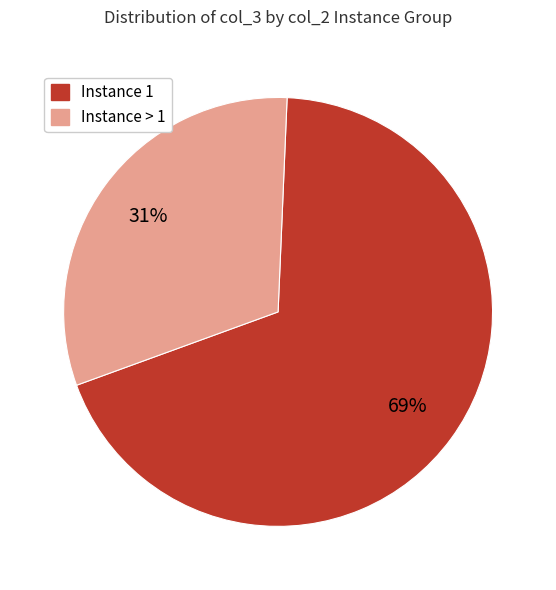

Count the number of slices in the pie.

2